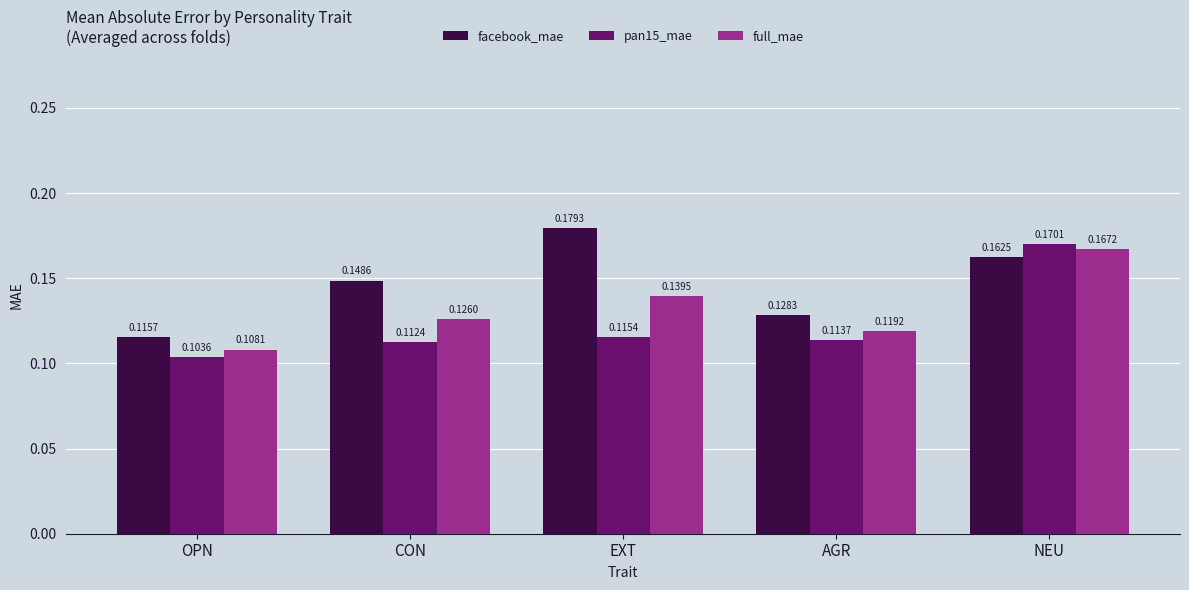

What is the sum of all pan15_mae values?

0.6